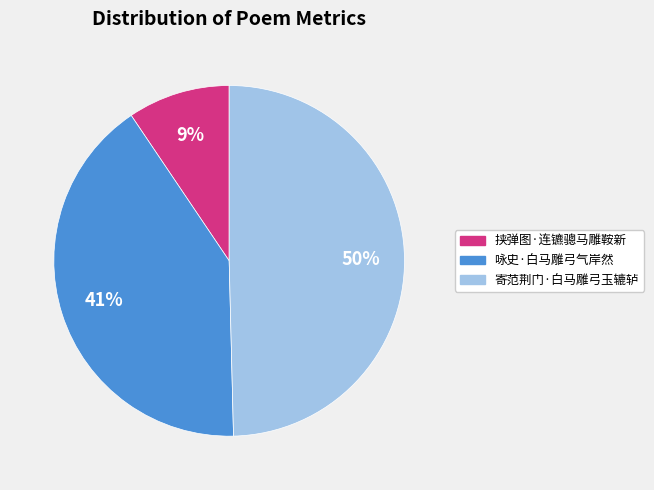

Which has a higher value, 寄范荆门·白马雕弓玉辘轳 or 咏史·白马雕弓气岸然?

寄范荆门·白马雕弓玉辘轳